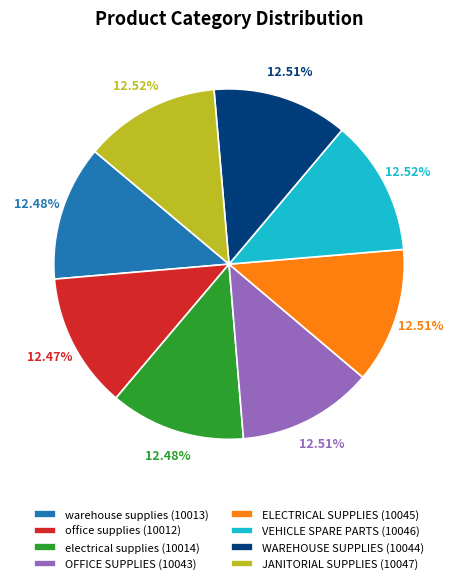

What portion of the pie excludes ELECTRICAL SUPPLIES?

87.5%